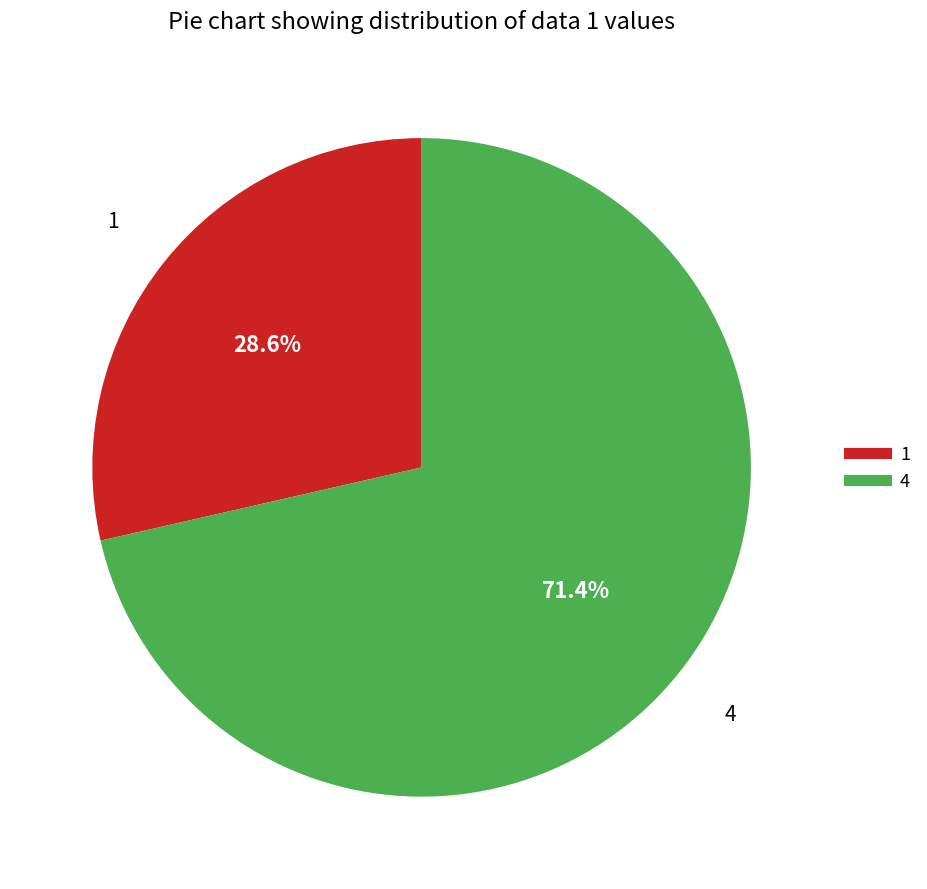

To the nearest percent, what is the difference between the 1 and 4 slice percentages?

43%